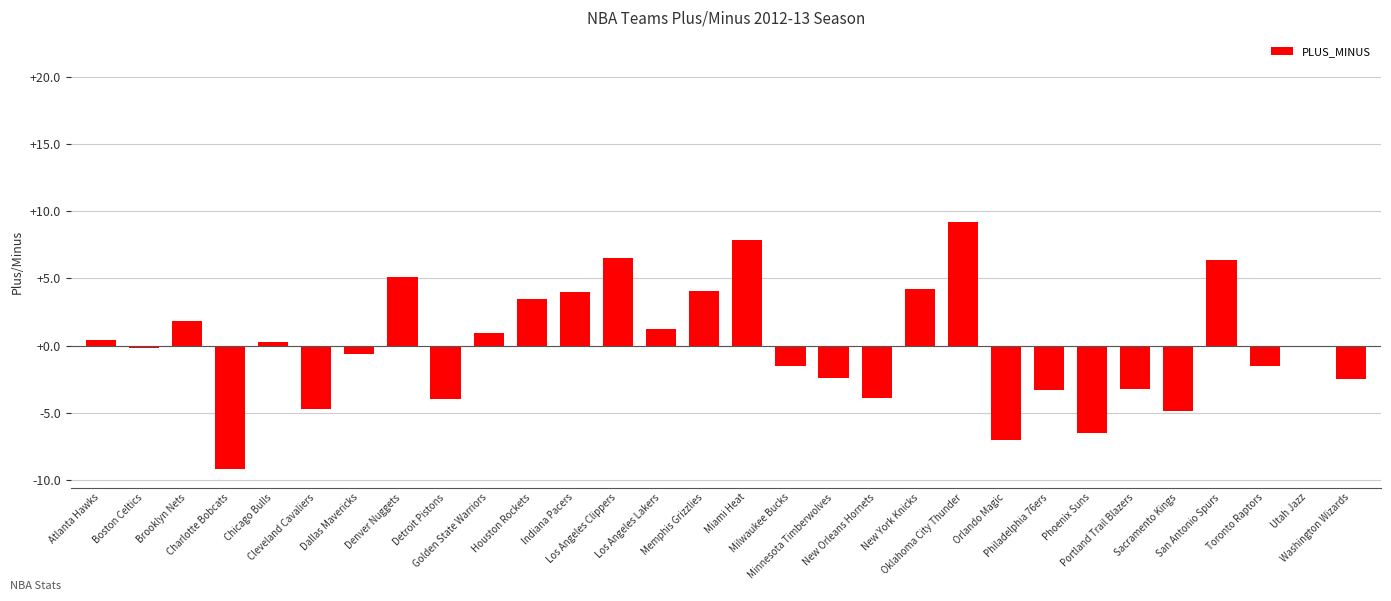

What is the greatest value displayed?

9.2